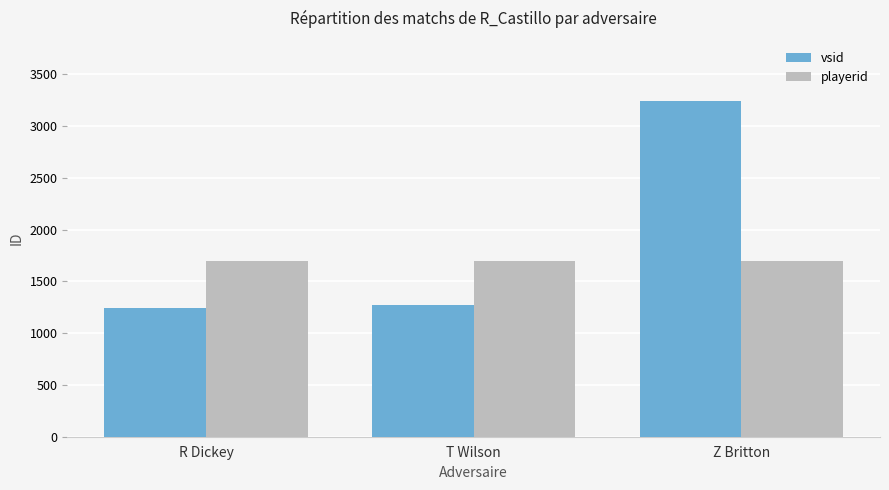

Reading left to right, extract all data points from this chart.

vsid: 1245	1269	3240
playerid: 1701	1701	1701